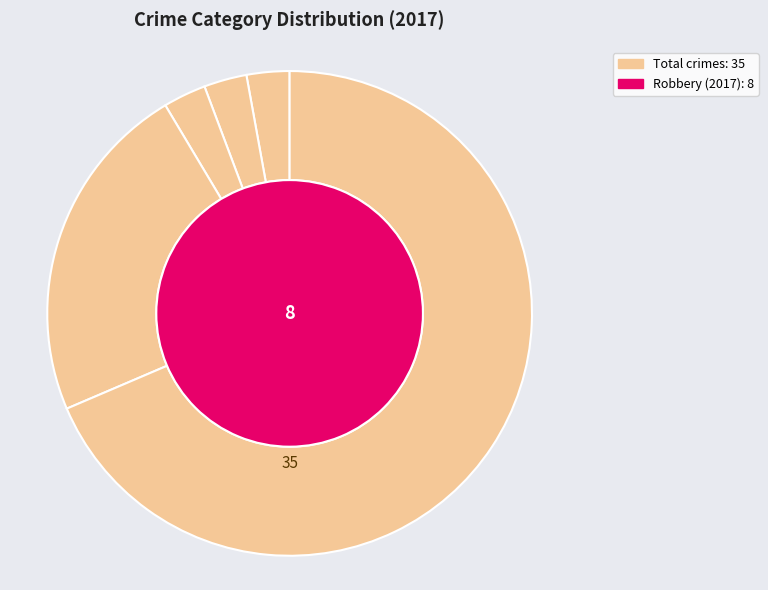

Is Theft the majority of the pie?

Yes